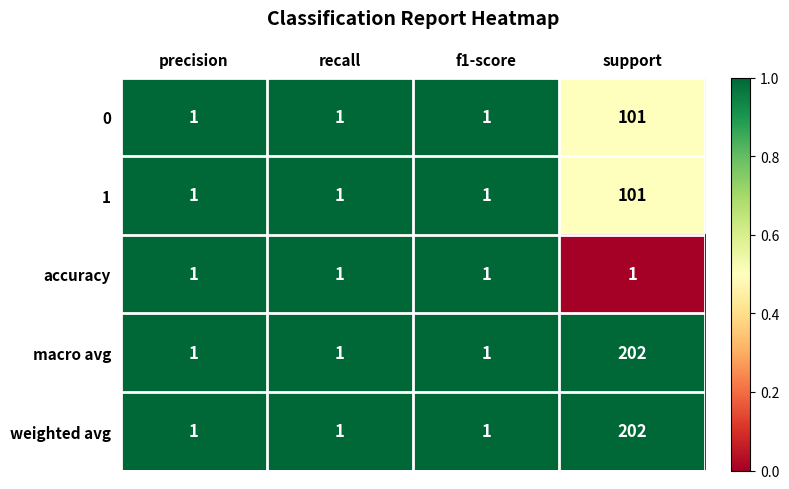

At which category is the sum across all series the highest?

support